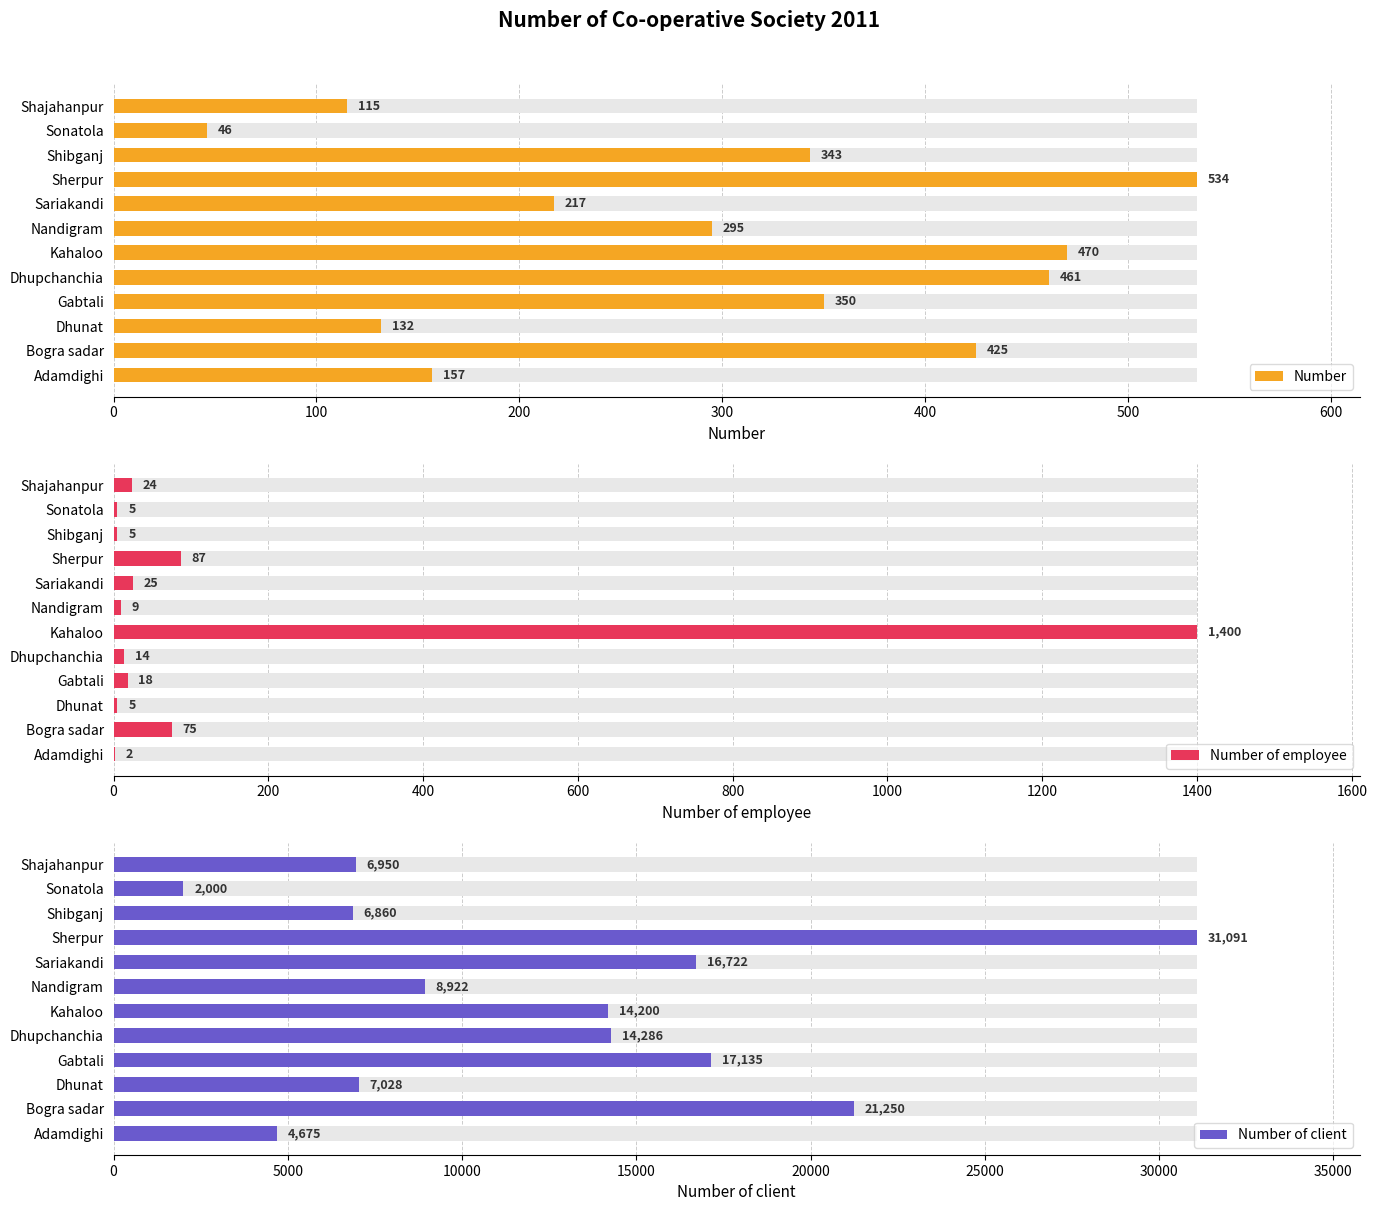

How many values in the Number series exceed 343?

5